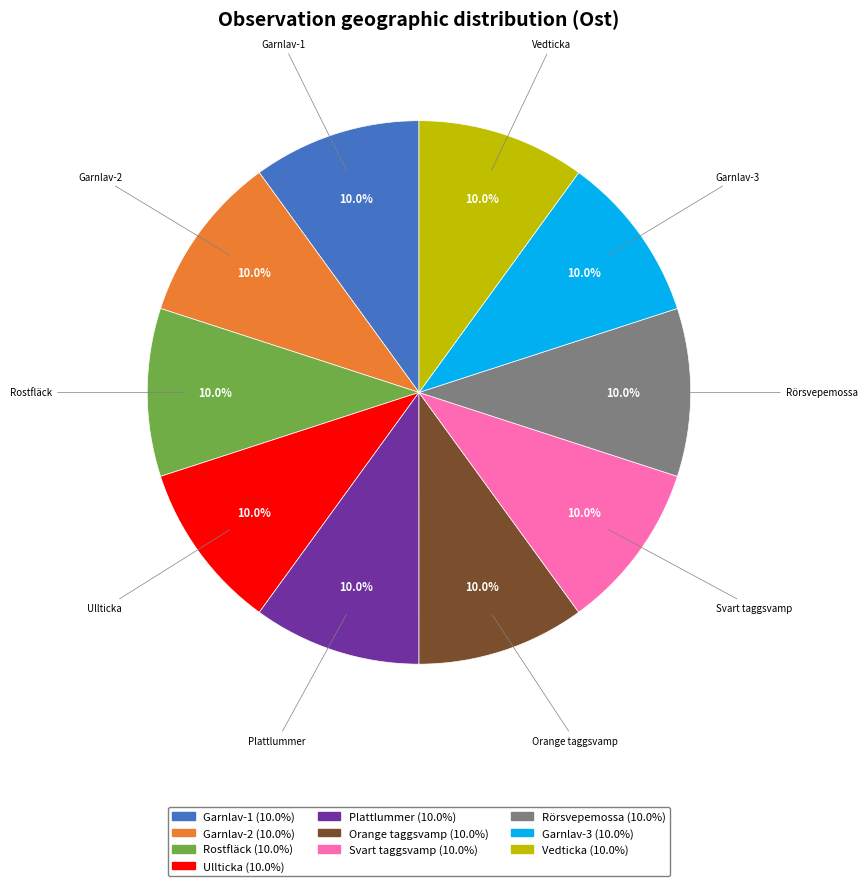

Does any single category account for the majority?

No